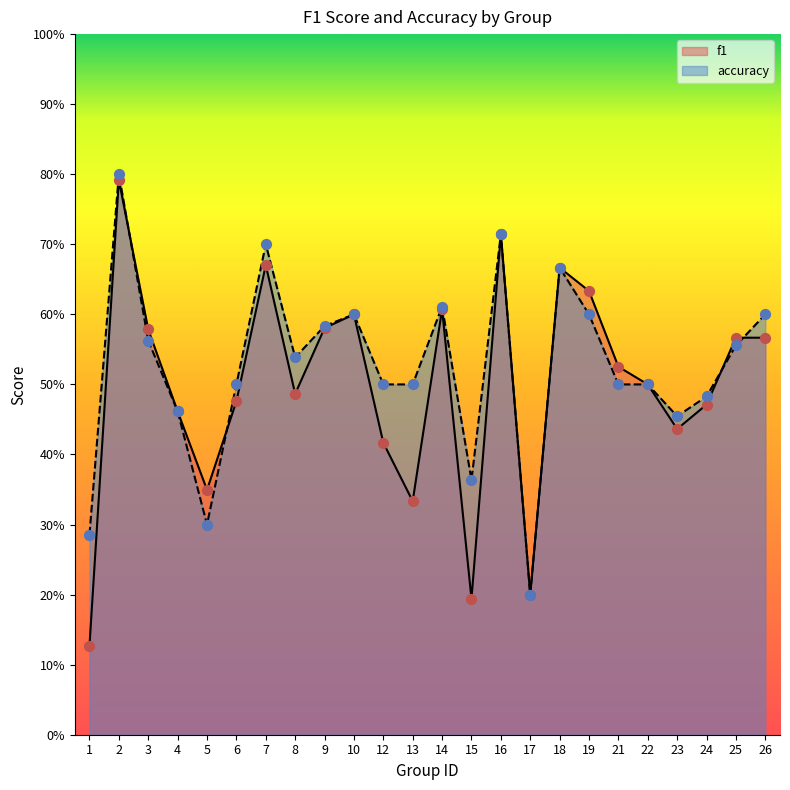

Which series has the largest total across all categories?

accuracy